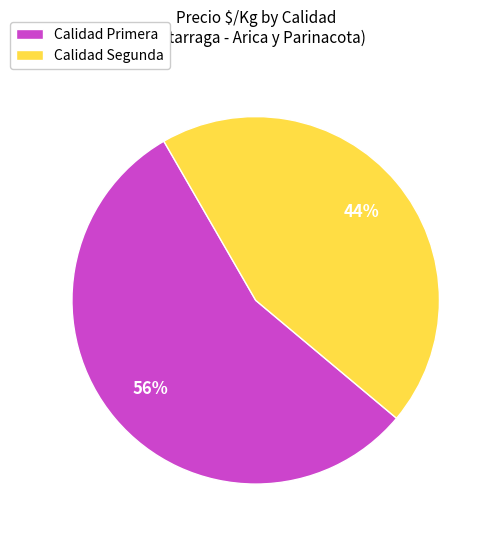

Approximately how many times larger is the value at Calidad Segunda compared to Calidad Primera?

0.8